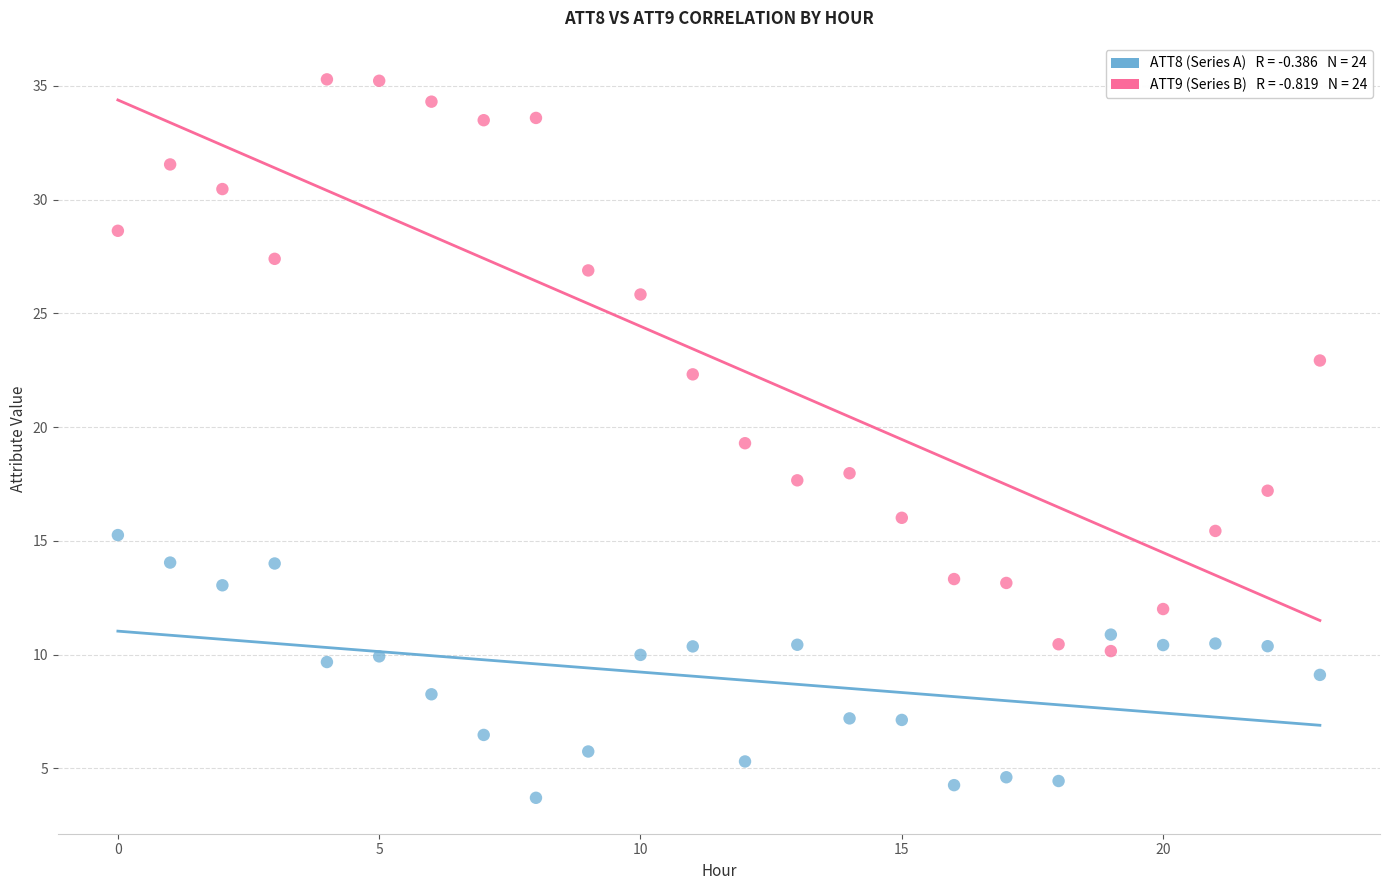

Across all data points, what is the range of Y values (max minus min)?

31.6